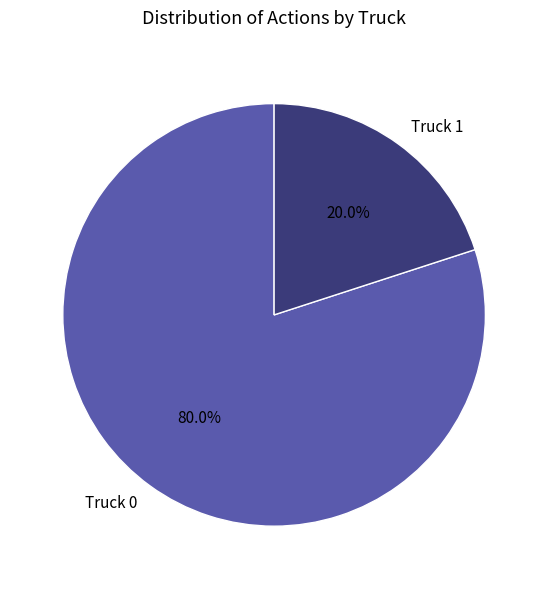

To the nearest percent, what portion does Truck 0 represent?

80%